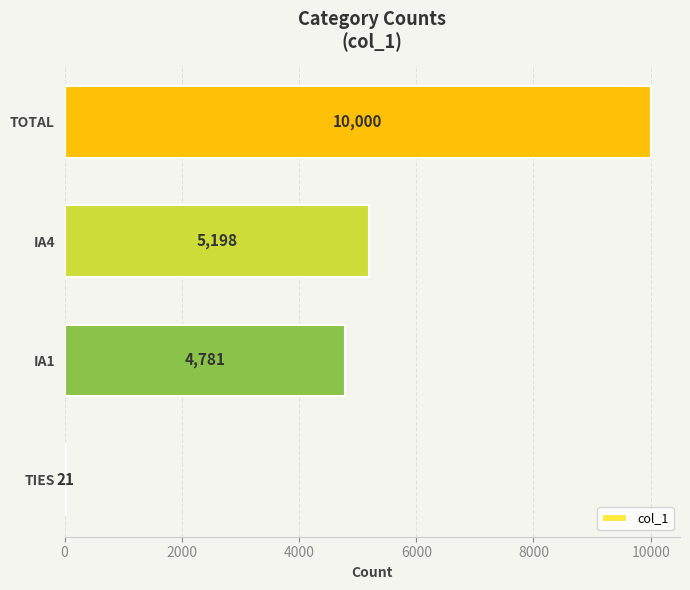

What is the average value?

5000